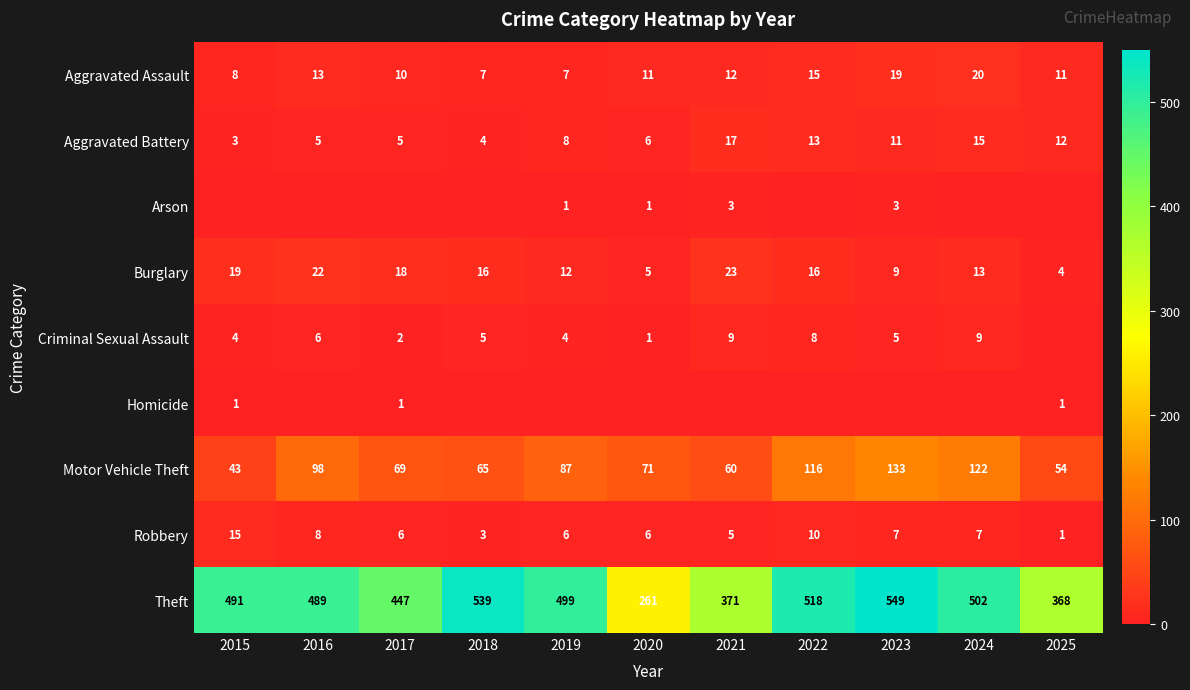

What is the average value of the Burglary series?

14